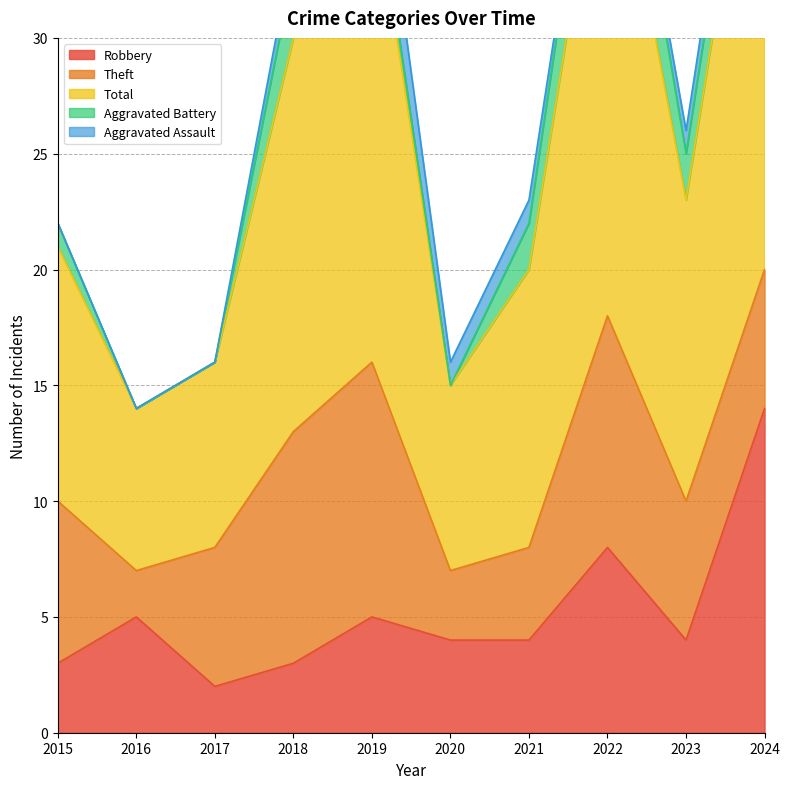

Is it true that Robbery equals 7 at 2023?

False